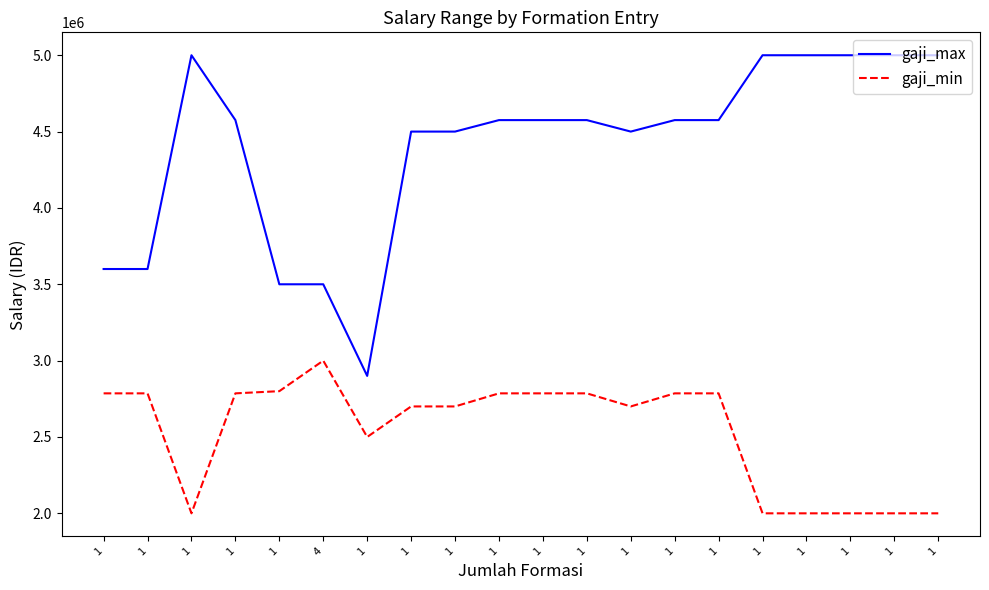

Is it true that gaji_min equals 1121319 at 1?

False